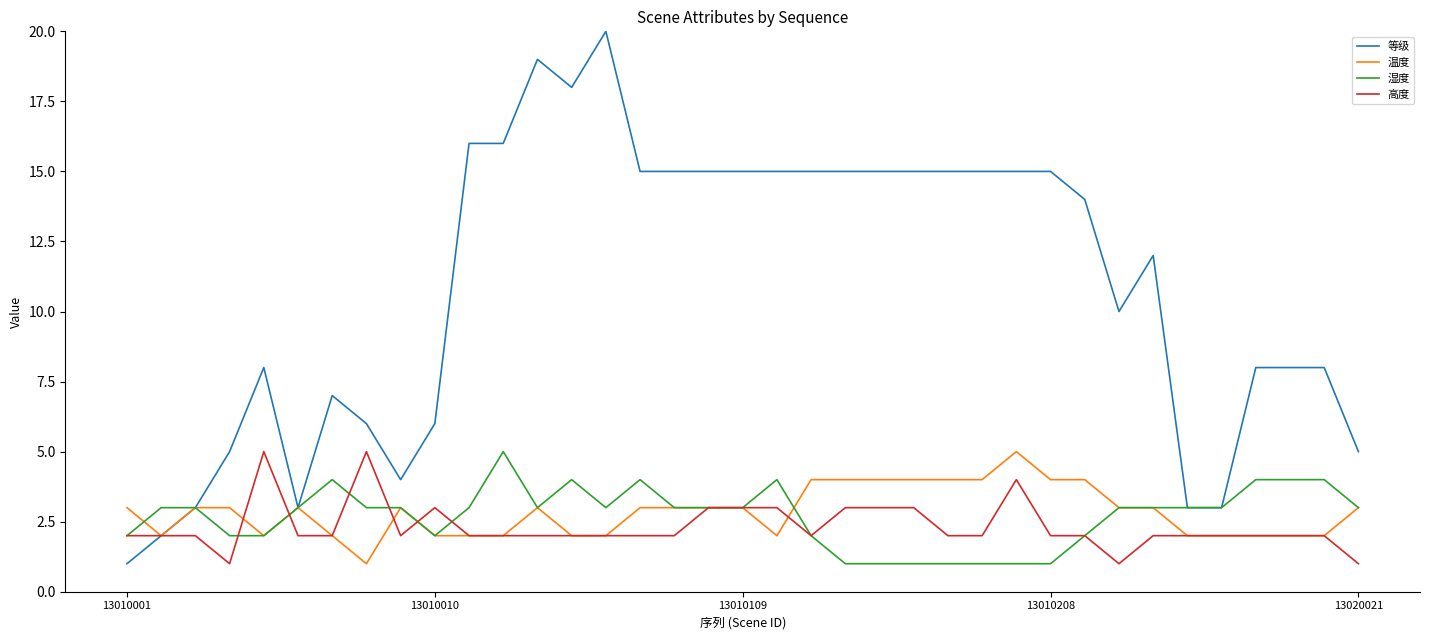

Which series has the widest spread of values?

等级